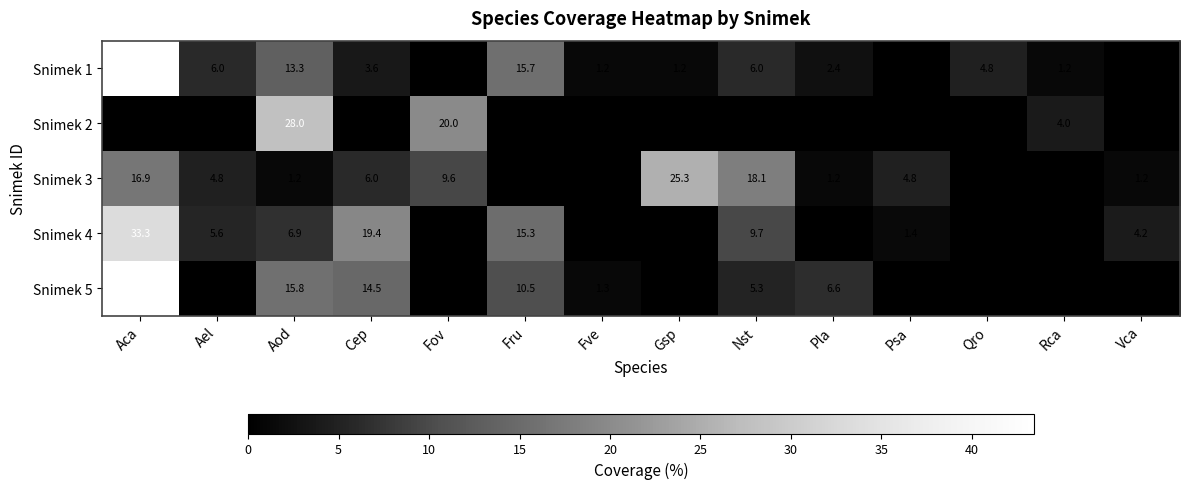

What is the maximum value shown in the chart?

43.4